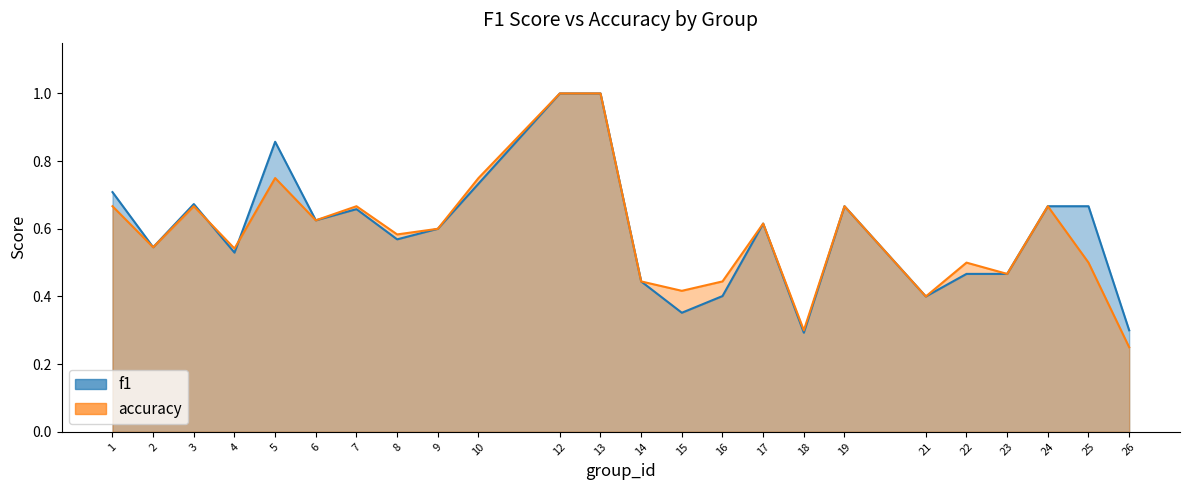

Which has a higher value, 18 or 2?

2